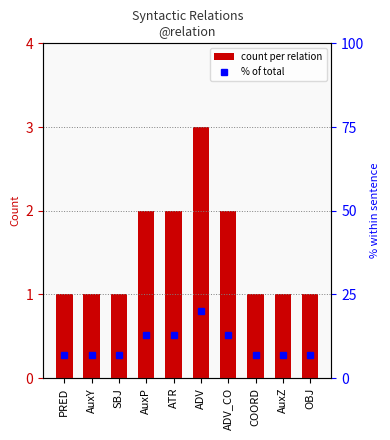

True or false: count per relation has a value of 1 at COORD.

True